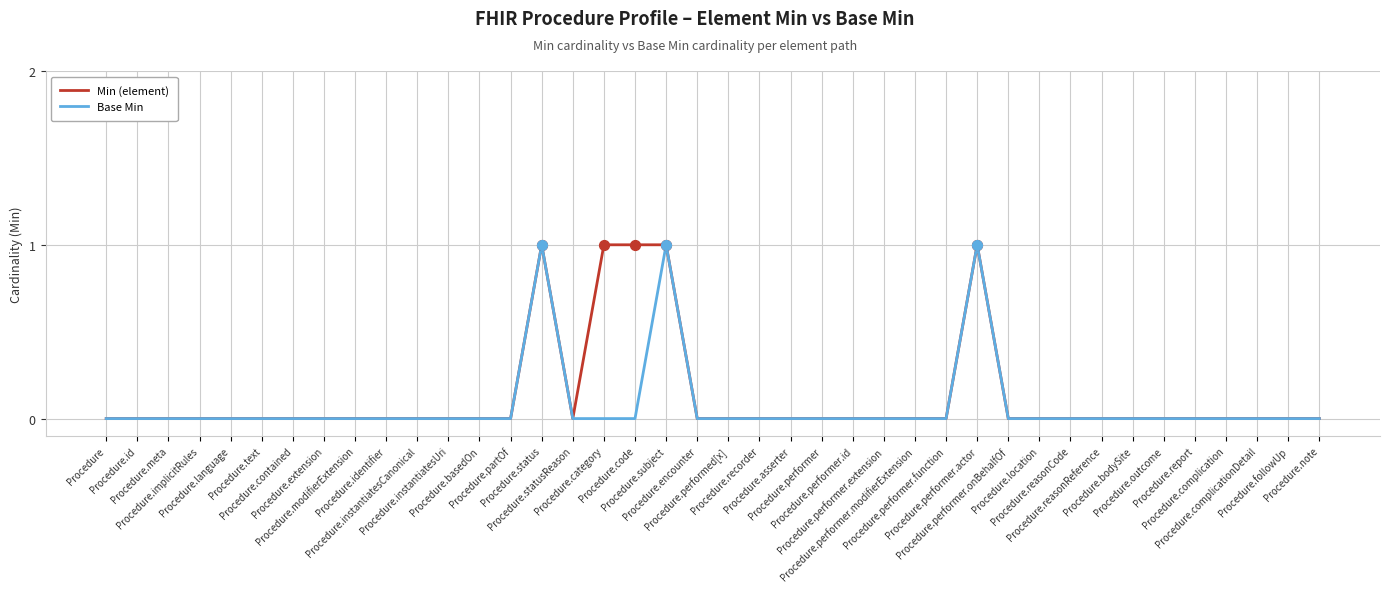

How many lines are shown in the chart?

2